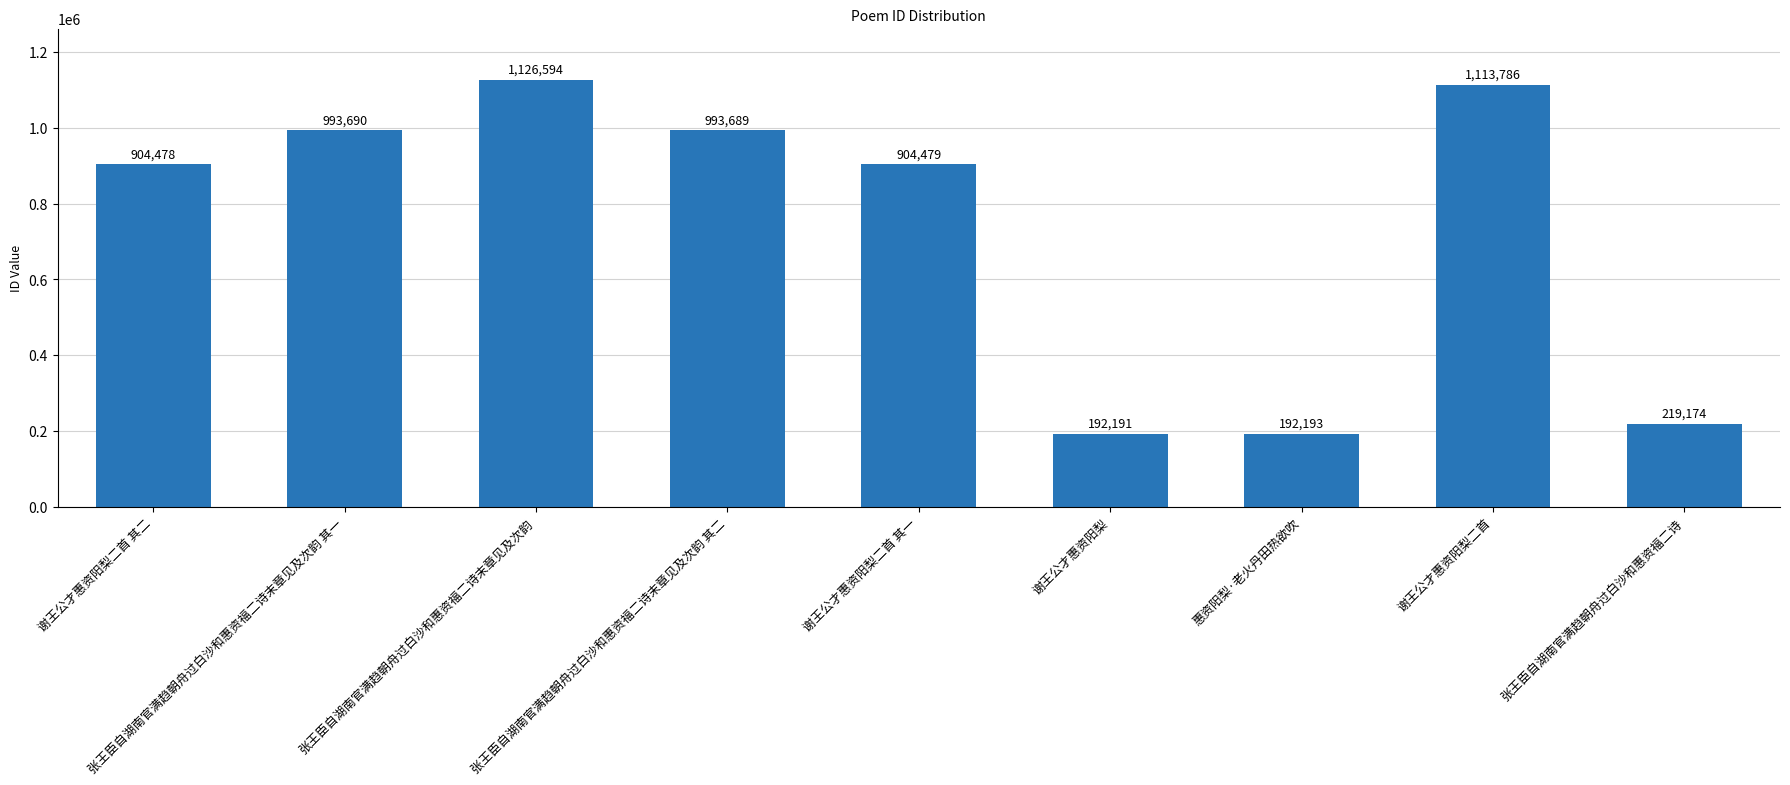

Reading left to right, extract all data points from this chart.

904478	993690	1126594	993689	904479	192191	192193	1113786	219174